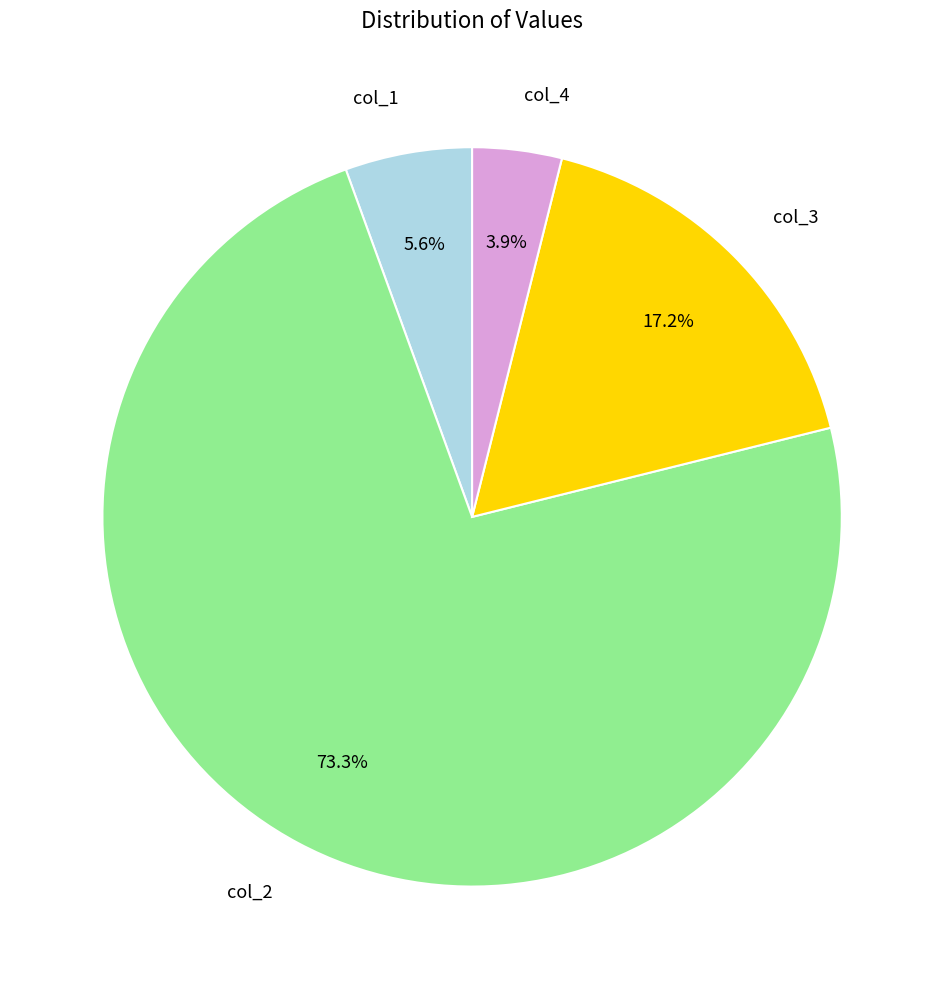

Rank the categories by value from highest to lowest.

col_2, col_3, col_1, col_4